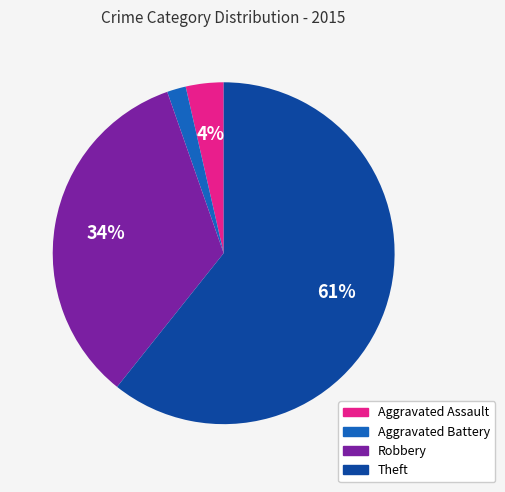

To the nearest percent, what is the average slice percentage?

25%